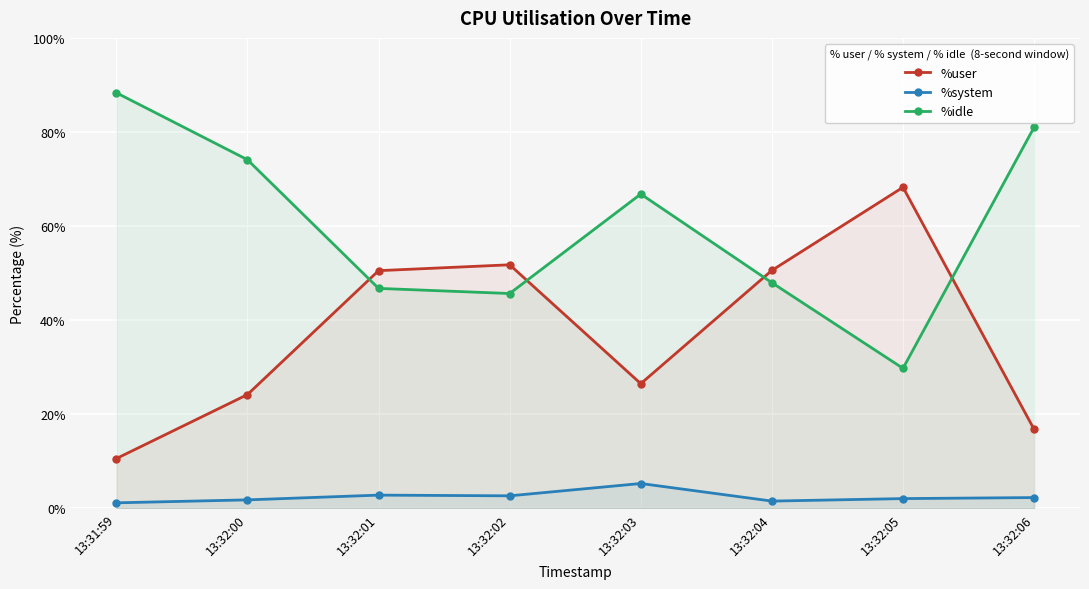

What value does the %system series have at 13:32:00?

1.8